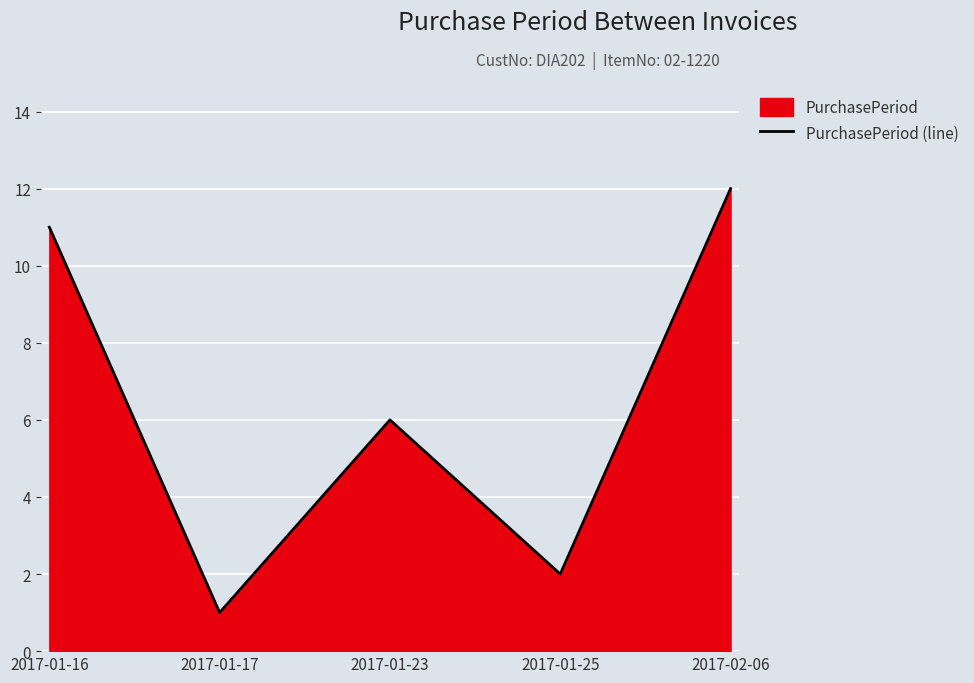

True or false: the data shows 12 at 2017-02-06.

True